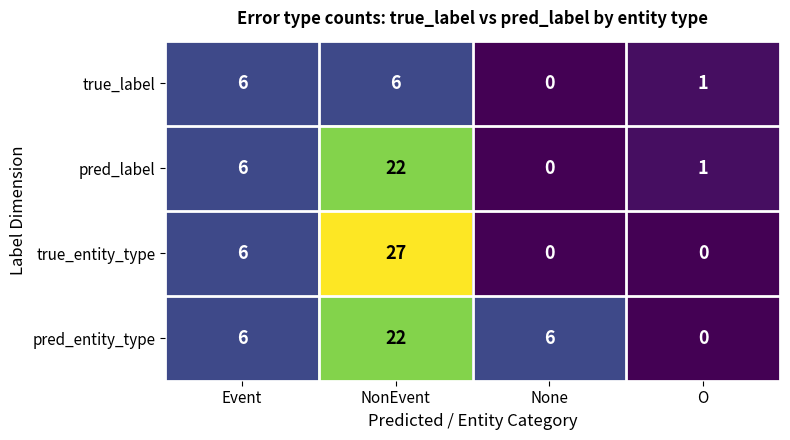

Reading left to right, what are all the values shown in this chart?

true_label: 6	6	0	1
pred_label: 6	22	0	1
true_entity_type: 6	27	0	0
pred_entity_type: 6	22	6	0